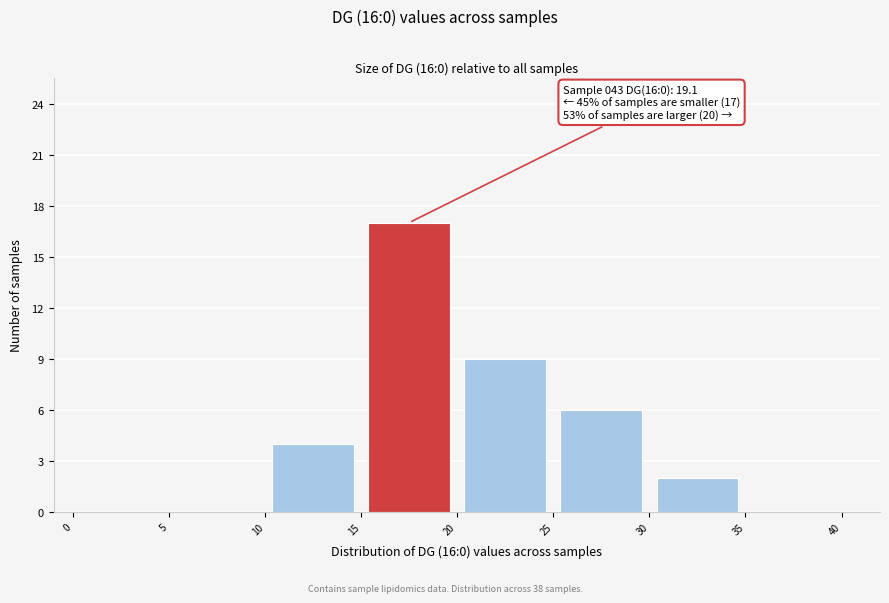

Which range on the x-axis has the tallest bar?

15 to 20